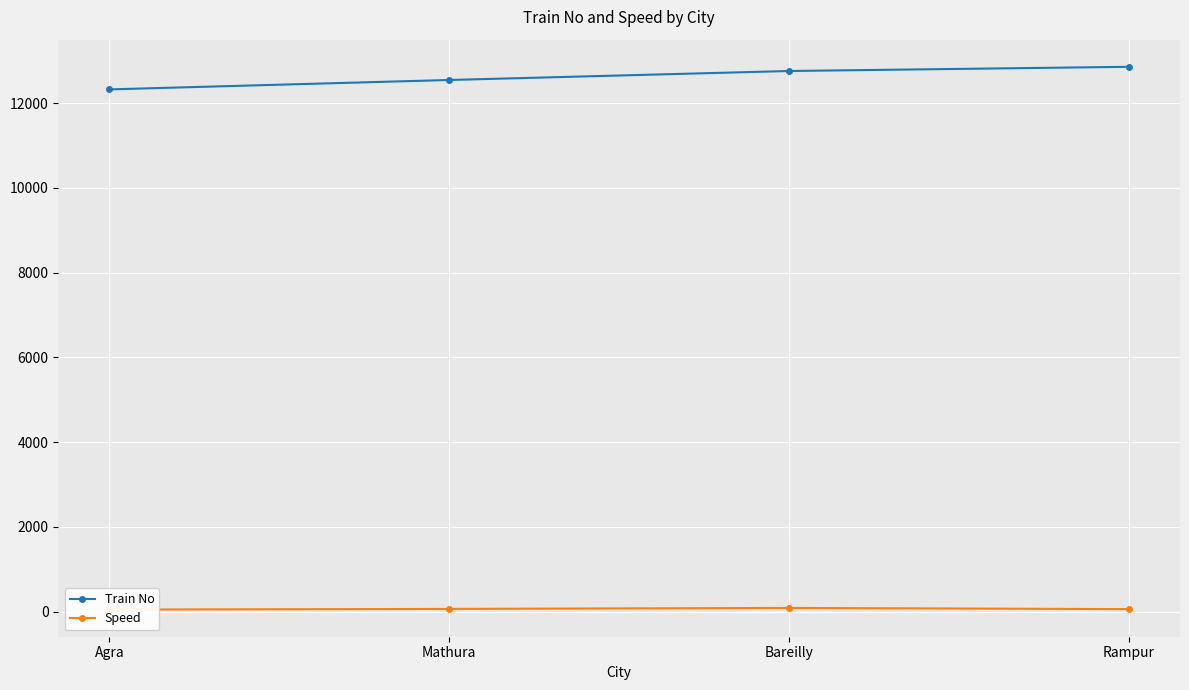

Reading left to right, transcribe all the data shown in this chart.

Train No: 12322	12544	12756	12855
Speed: 50	66	89	61